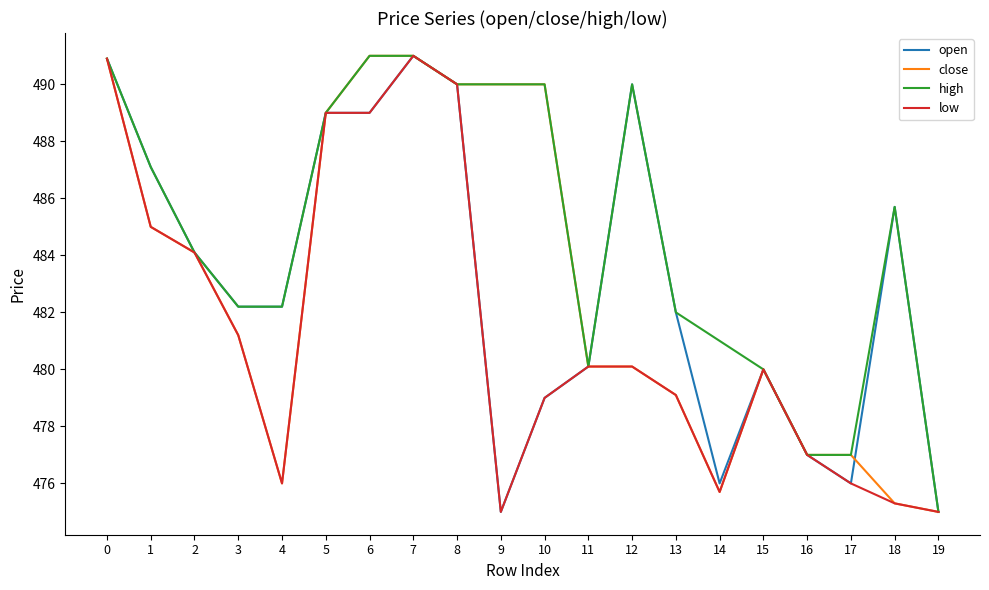

Where is the first local minimum for low?

4